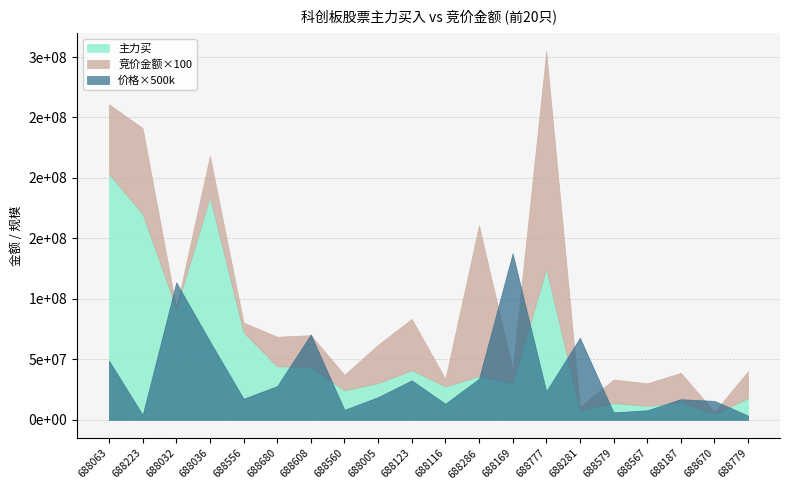

Is the value of 价格 at 688281 greater than the value of 主力买 at 688281?

No